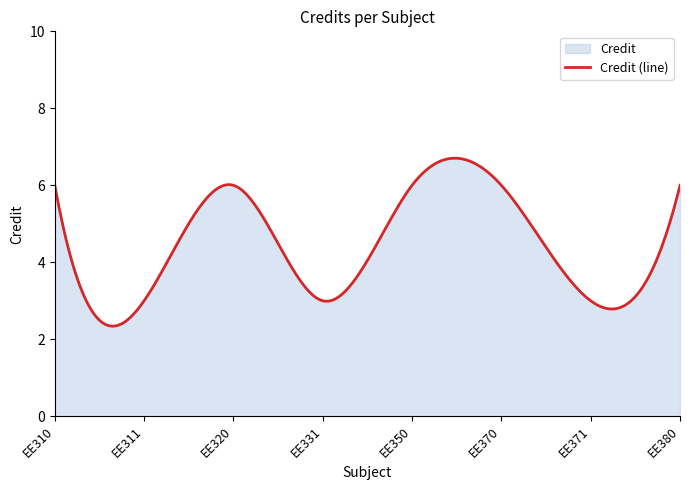

List the labels in order of value, largest first.

EE310, EE320, EE350, EE370, EE380, EE311, EE331, EE371